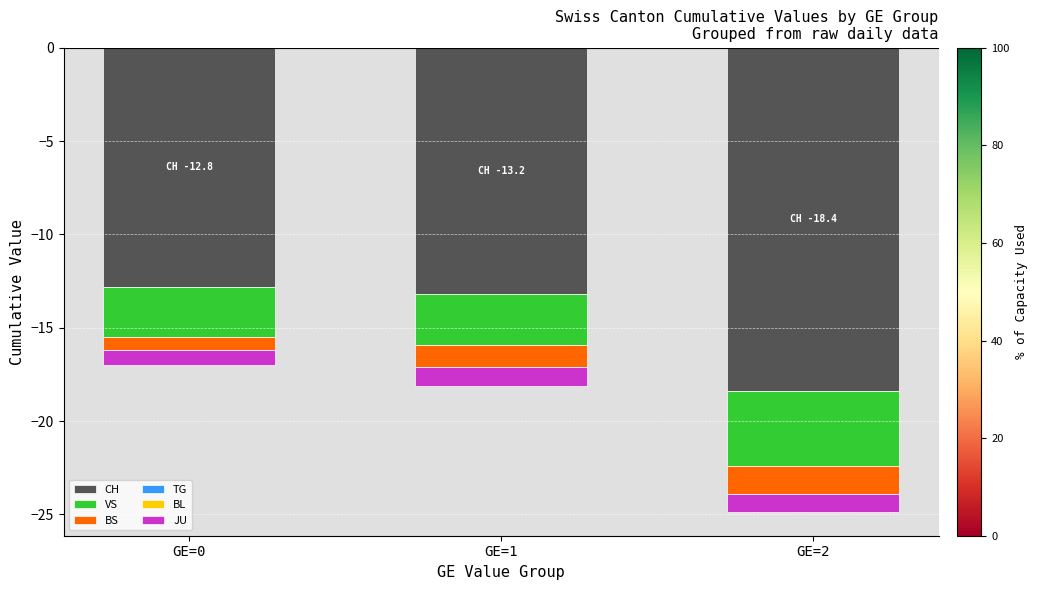

The value of CH at GE=2 is -10.8. True or false?

False